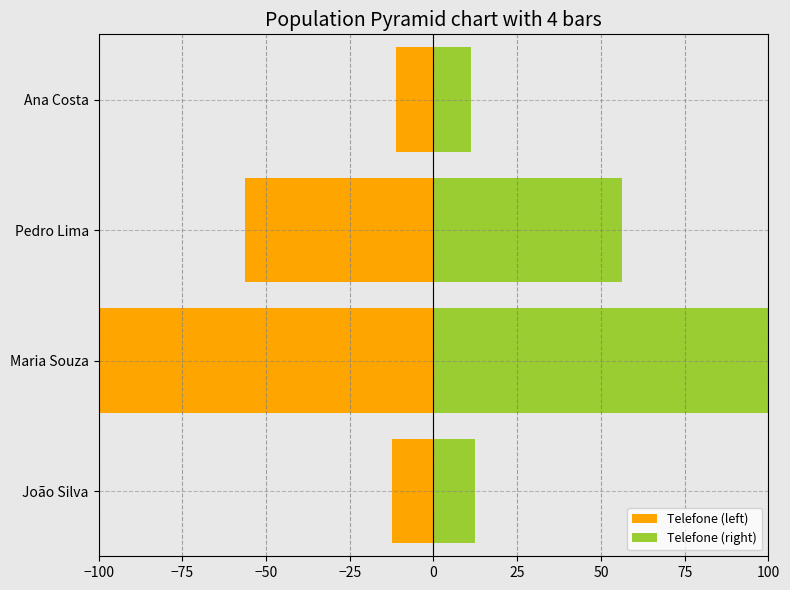

The value of Telefone (right) at João Silva is 17.5. True or false?

False